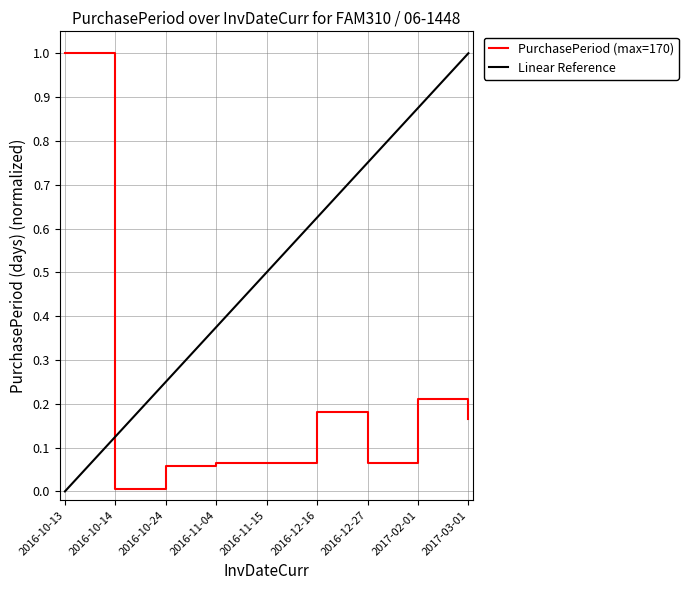

What is the greatest value displayed?

1.0